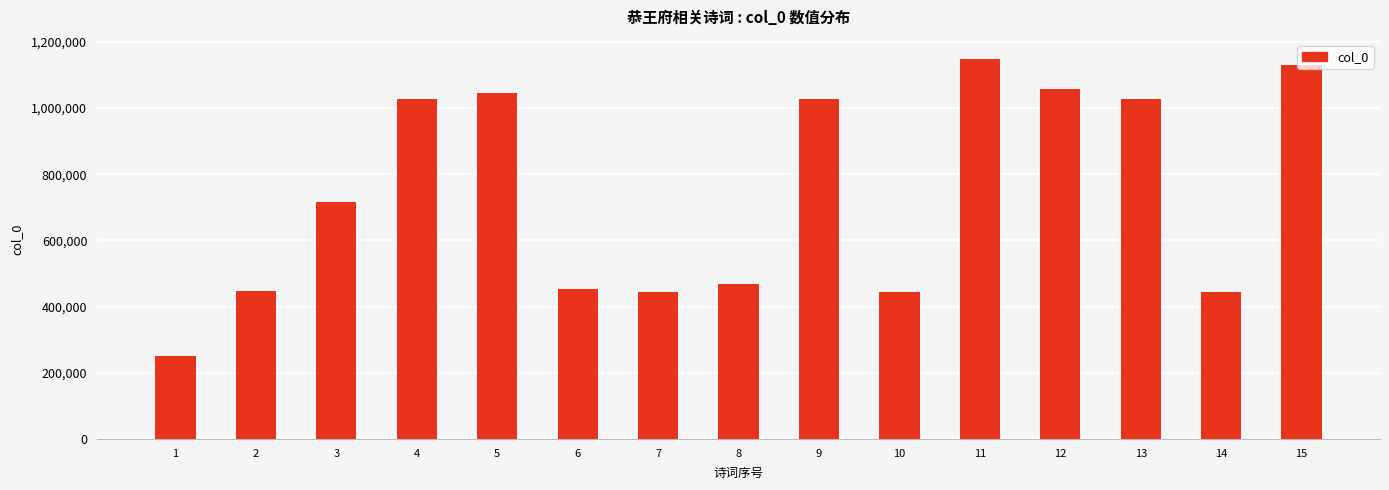

How many bars are there in total?

15